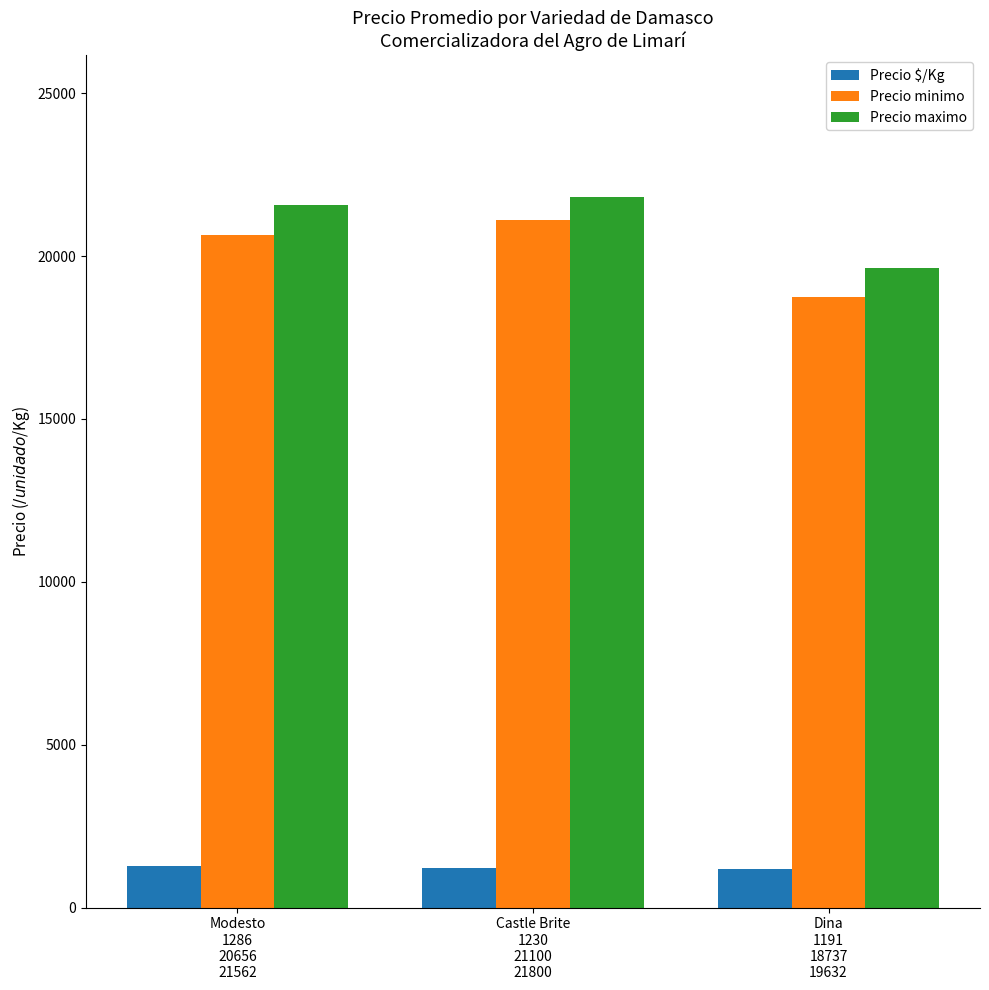

Count the number of categories in the chart.

3